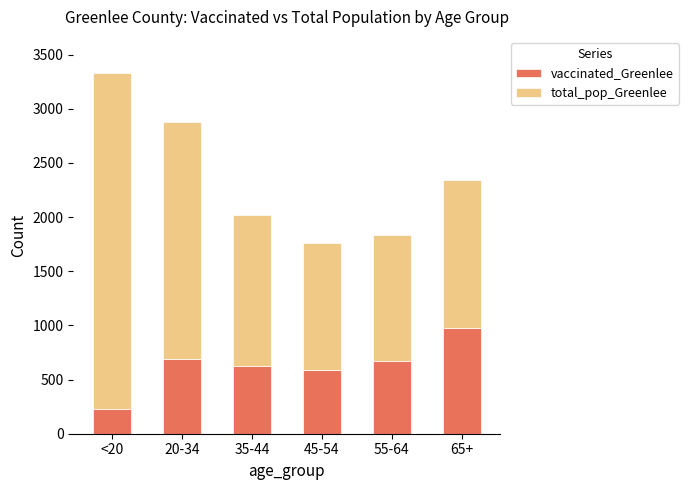

What is the average value of the vaccinated_Greenlee series?

630